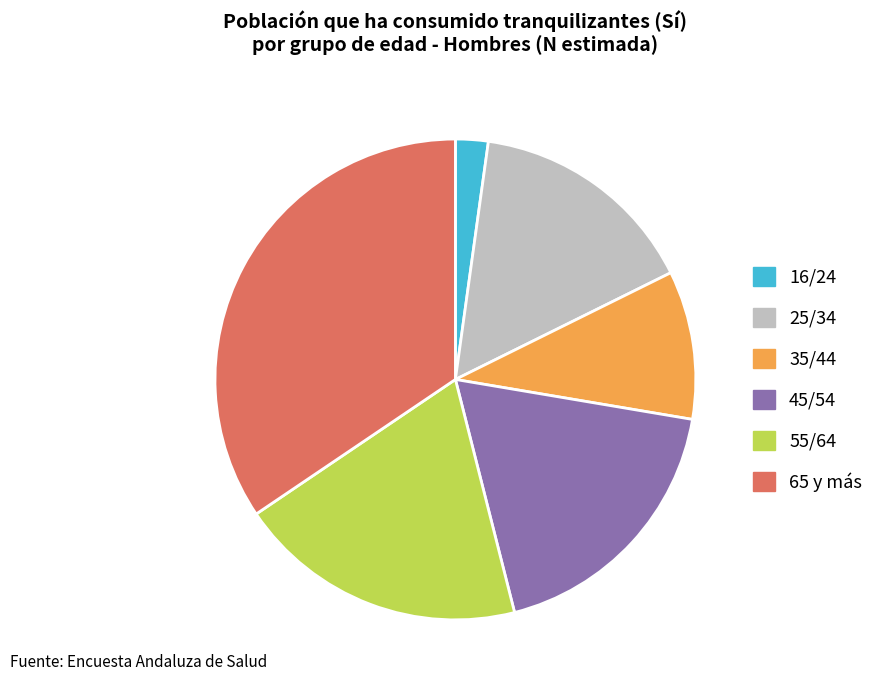

What is the ratio of the value at 65 y más to the value at 55/64?

1.8